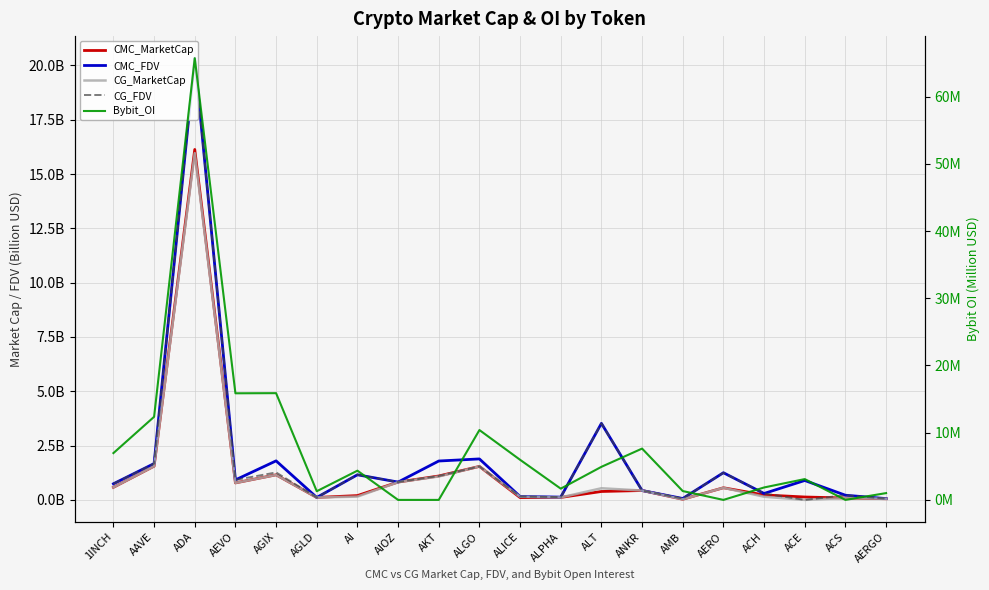

Reading right to left, transcribe all the data shown in this chart.

CMC_MarketCap: 0.1	0.1	0.1	0.2	0.6	0.0	0.4	0.4	0.1	0.1	1.5	1.1	0.8	0.2	0.1	1.2	0.8	16.1	1.6	0.6
CMC_FDV: 0.1	0.2	0.9	0.3	1.3	0.1	0.4	3.5	0.1	0.2	1.9	1.8	0.8	1.2	0.1	1.8	0.9	20.3	1.7	0.7
CG_MarketCap: 0.1	0.1	0.0	0.1	0.6	0.0	0.4	0.5	0.1	0.1	1.5	1.1	0.8	0.2	0.1	1.2	0.8	16.0	1.6	0.6
CG_FDV: 0.1	0.2	0.0	0.3	1.2	0.1	0.4	3.5	0.1	0.2	1.5	1.1	0.8	1.2	0.1	1.3	0.9	20.3	1.7	0.7
Bybit_OI: 1.0	0.0	3.1	1.8	0.0	1.3	7.6	4.9	1.7	6.0	10.4	0.0	0.0	4.3	1.3	15.9	15.9	65.7	12.4	7.0